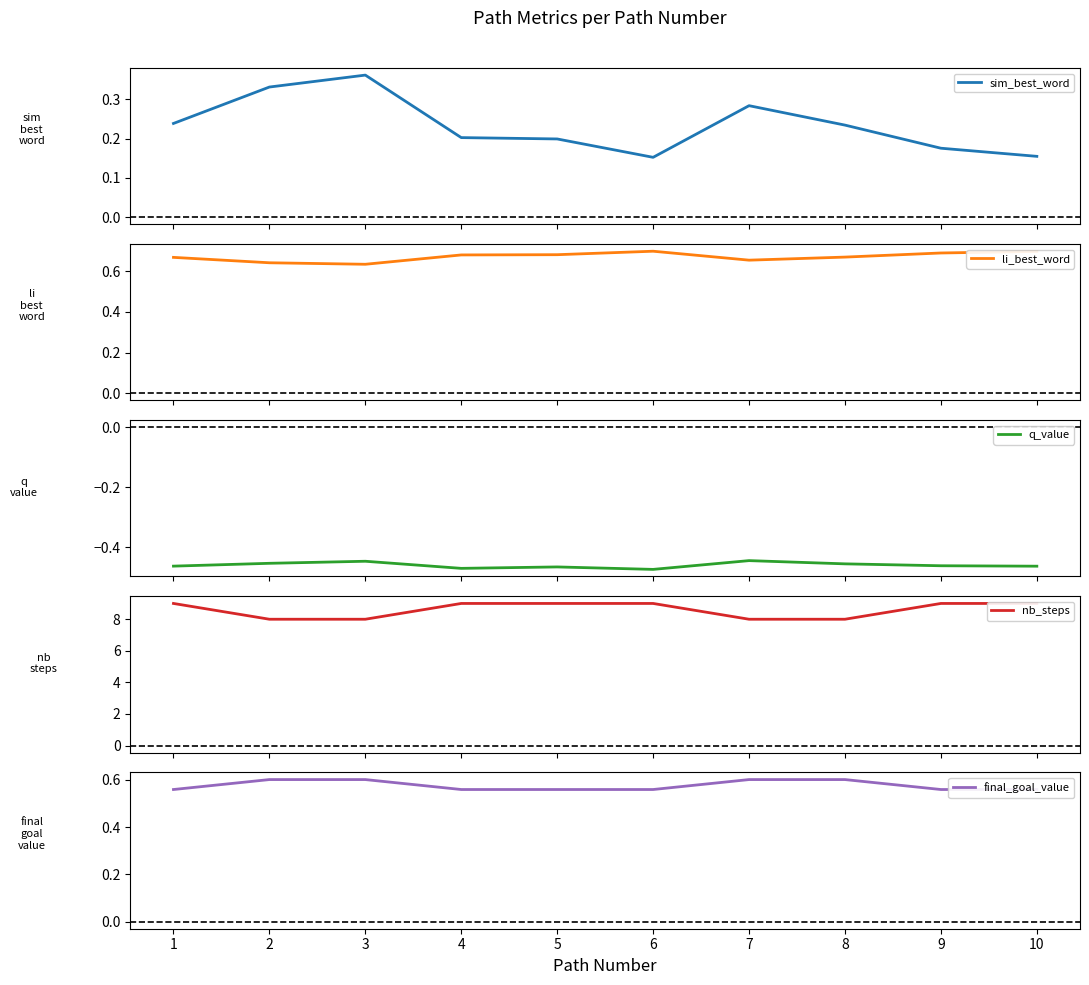

Is it true that nb_steps equals 9.0 at 10?

True